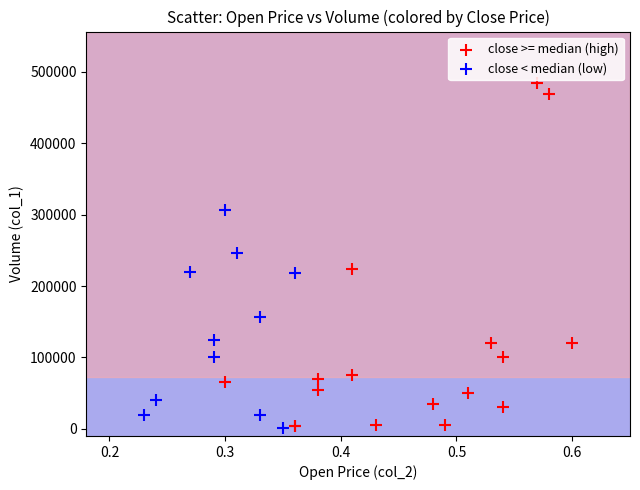

Which series has the widest spread of Y values?

close >= median (high)